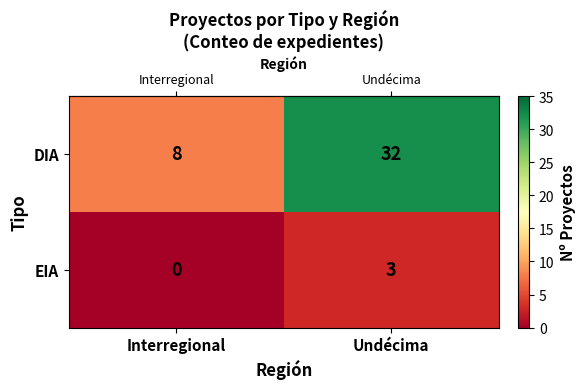

True or false: DIA has a value of 32 at Undécima.

True